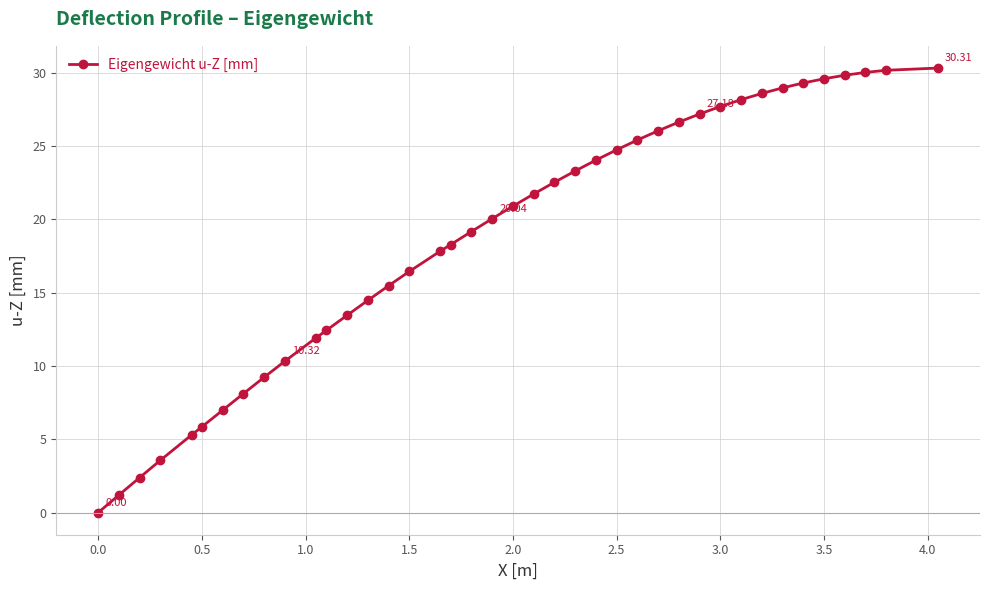

What is the average value?

18.7